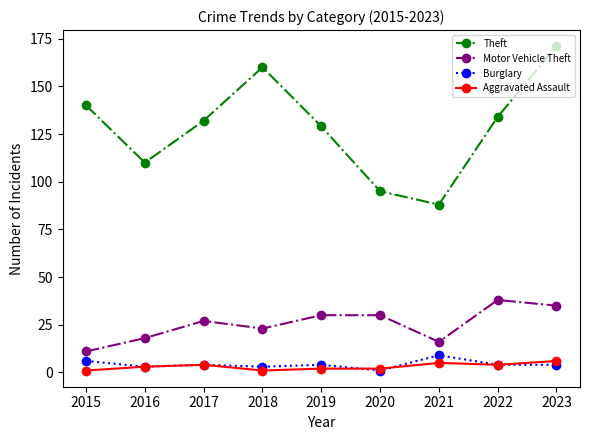

At which label does Burglary first exceed 4?

2015